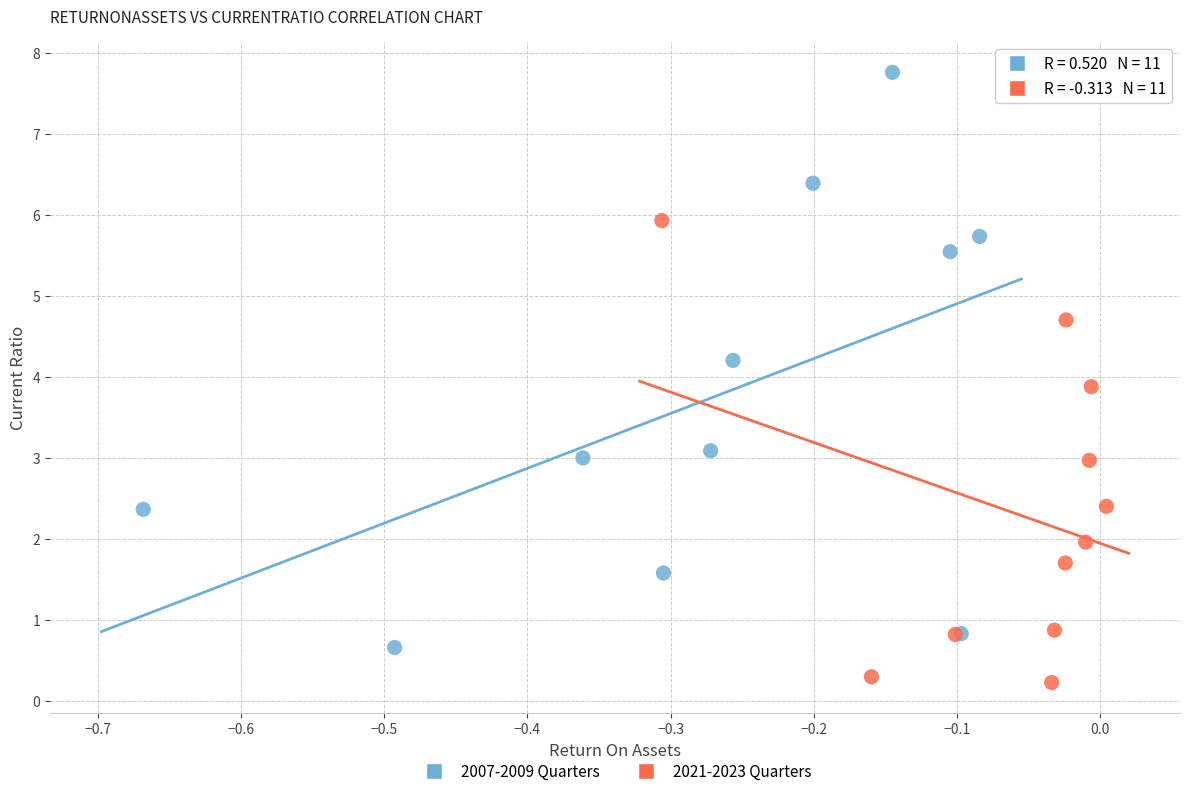

Which series reaches the minimum Y coordinate?

2021-2023 Quarters